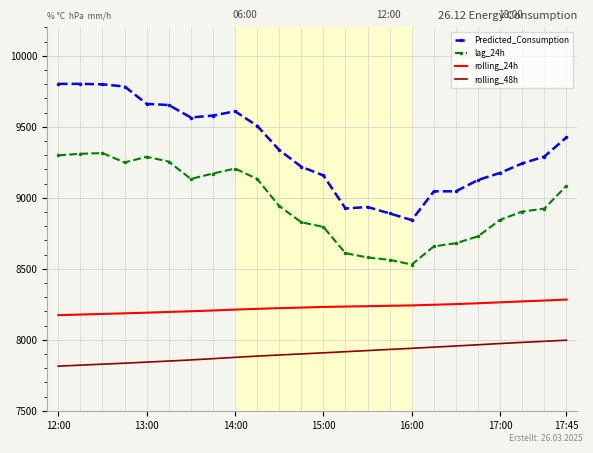

What is the maximum value for rolling_48h?

7997.1